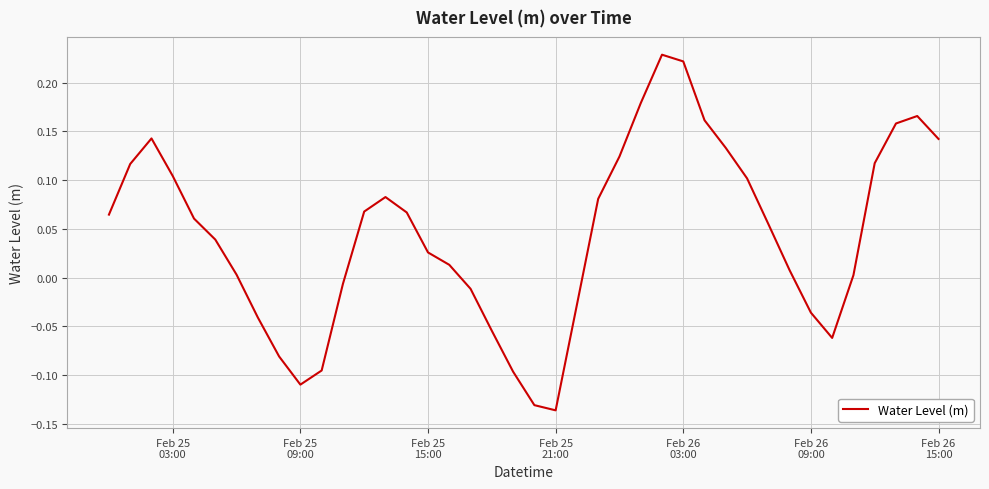

How many negative values are there?

13